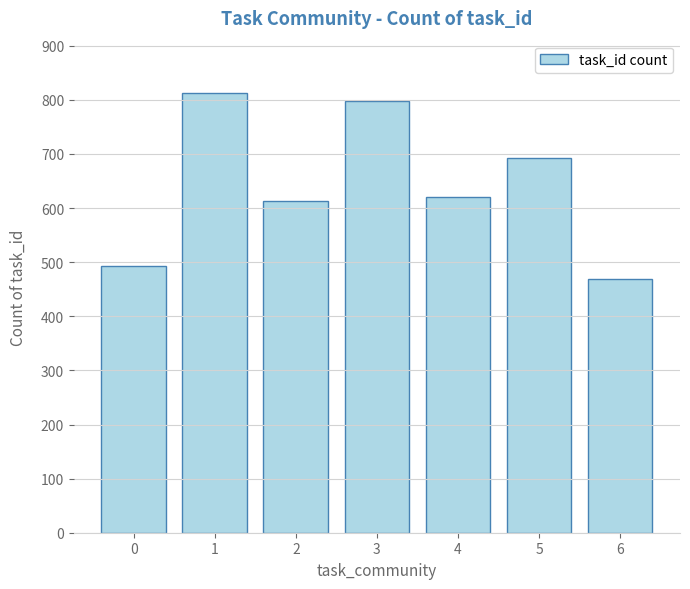

Reading right to left, list all the values displayed in this chart.

469	693	621	798	614	812	493